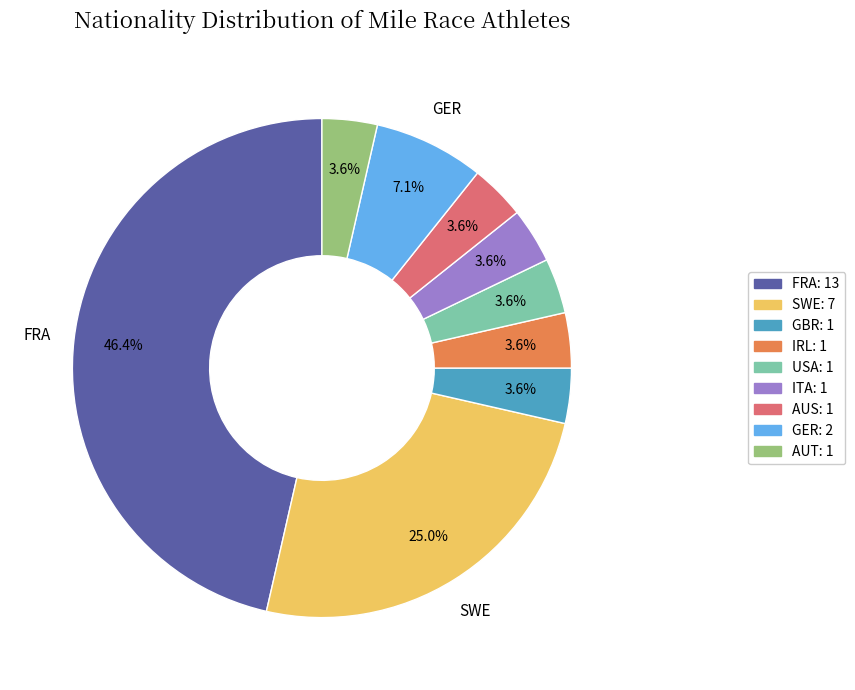

Is there a majority slice in this chart?

No